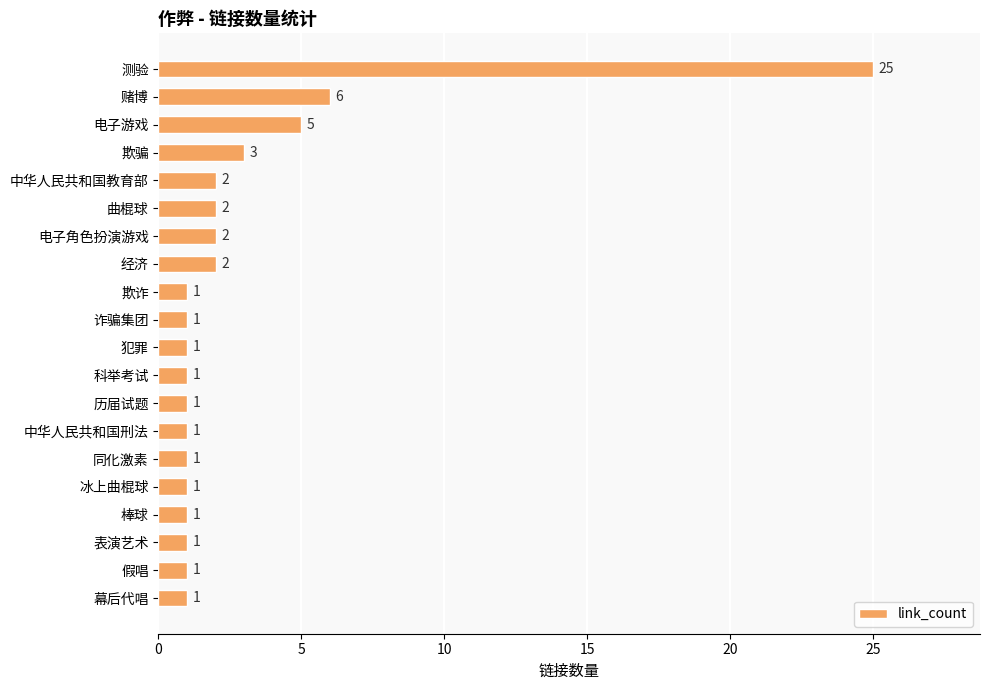

What is the minimum value shown in the chart?

1